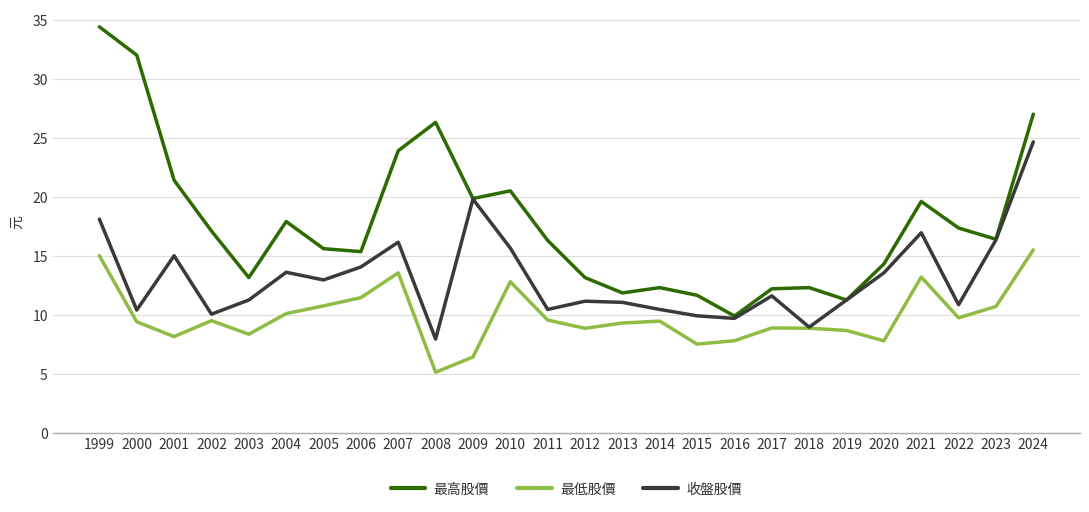

List the series in order of their overall mean, highest first.

最高股價, 收盤股價, 最低股價